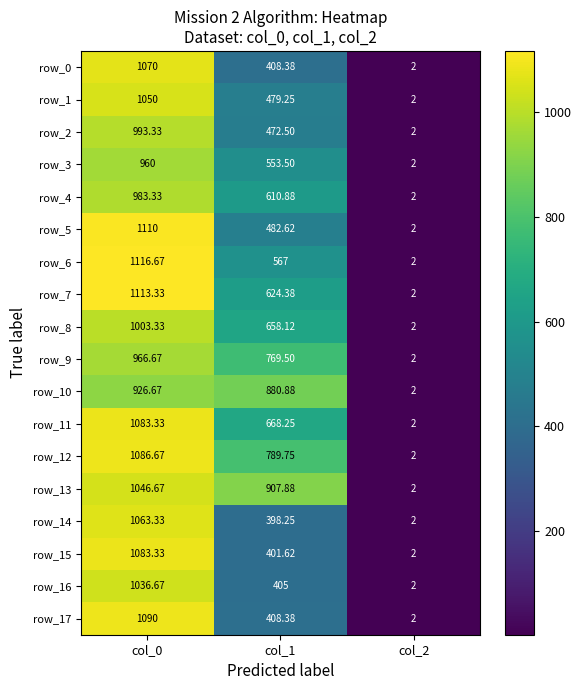

Is the value of row_0 at col_2 greater than the value of row_16 at col_0?

No